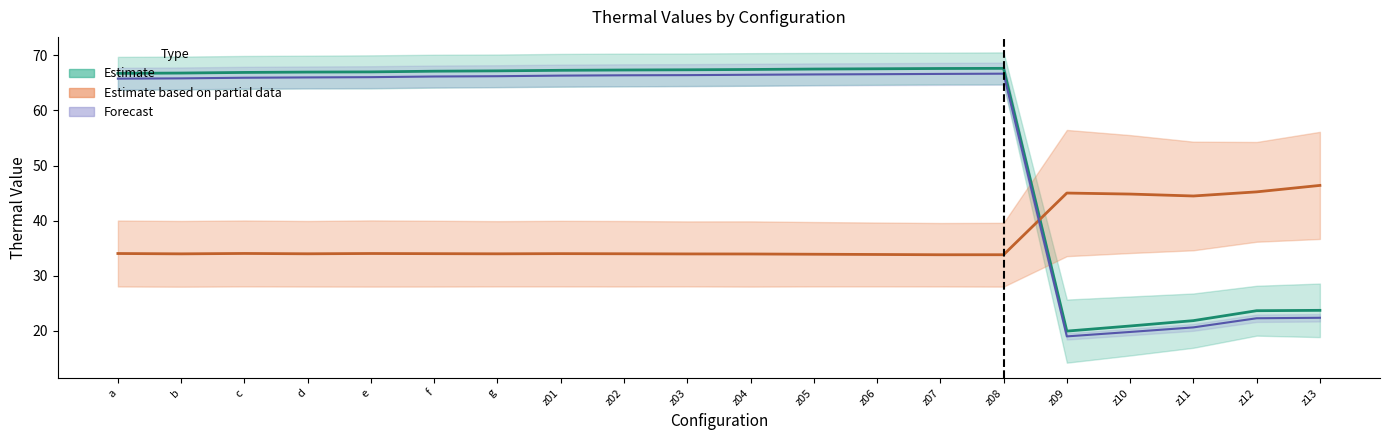

What position from the left is z13?

20